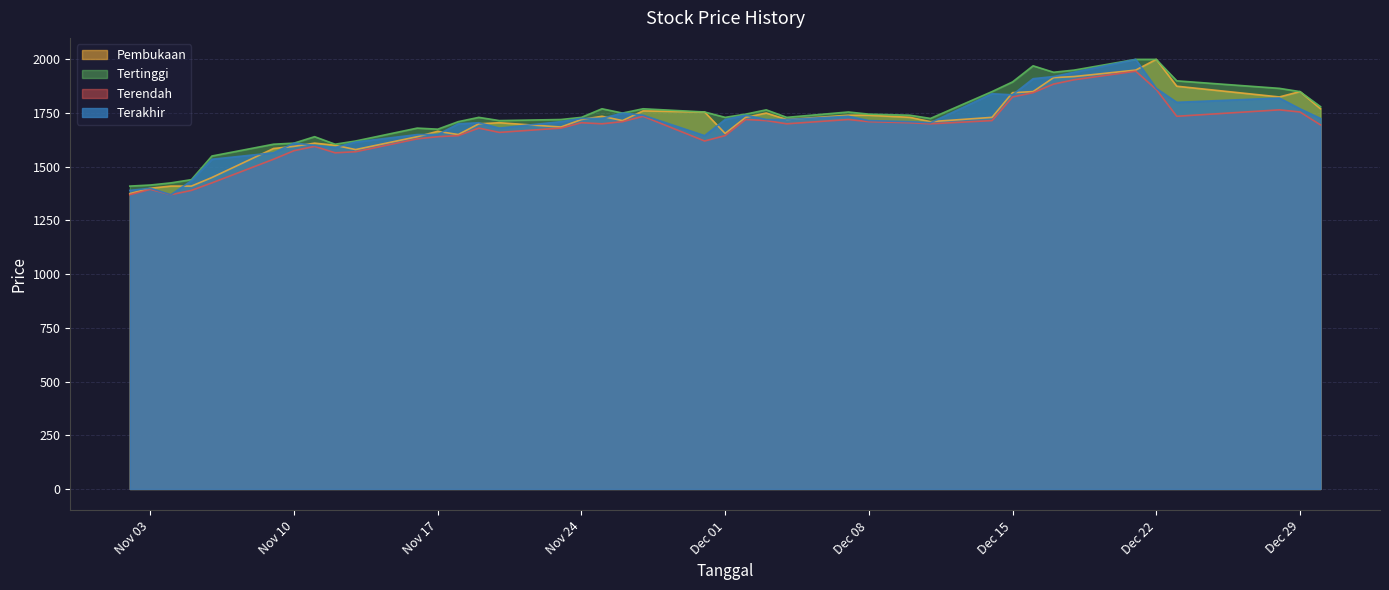

What is the lowest value of the Terakhir series?

1370